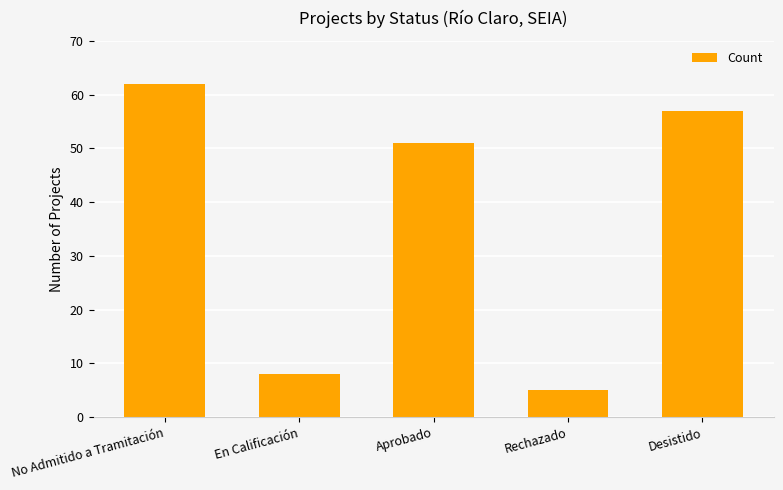

Rank the categories by value from highest to lowest.

No Admitido a Tramitación, Desistido, Aprobado, En Calificación, Rechazado